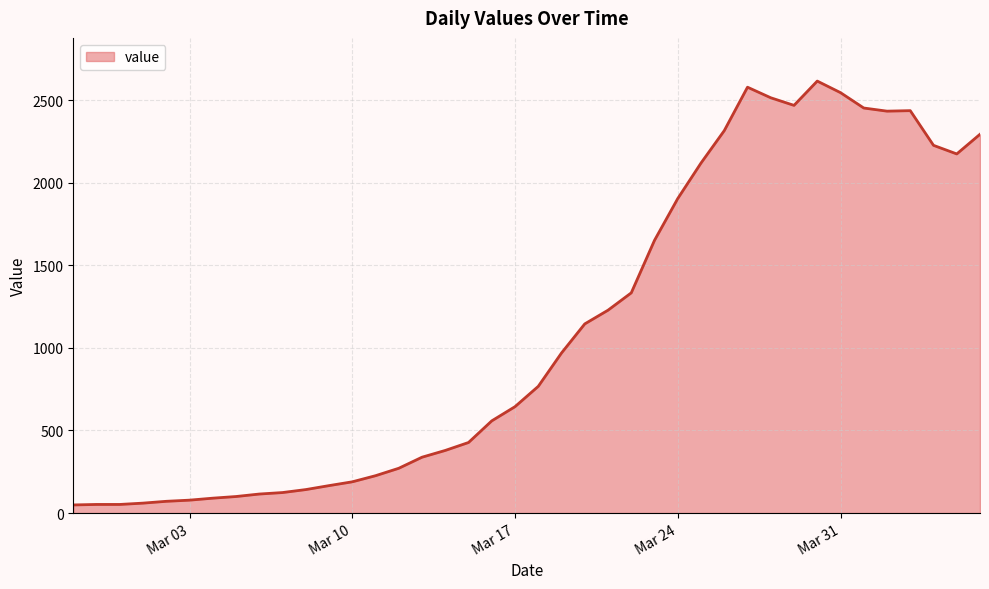

What is the greatest value displayed?

2615